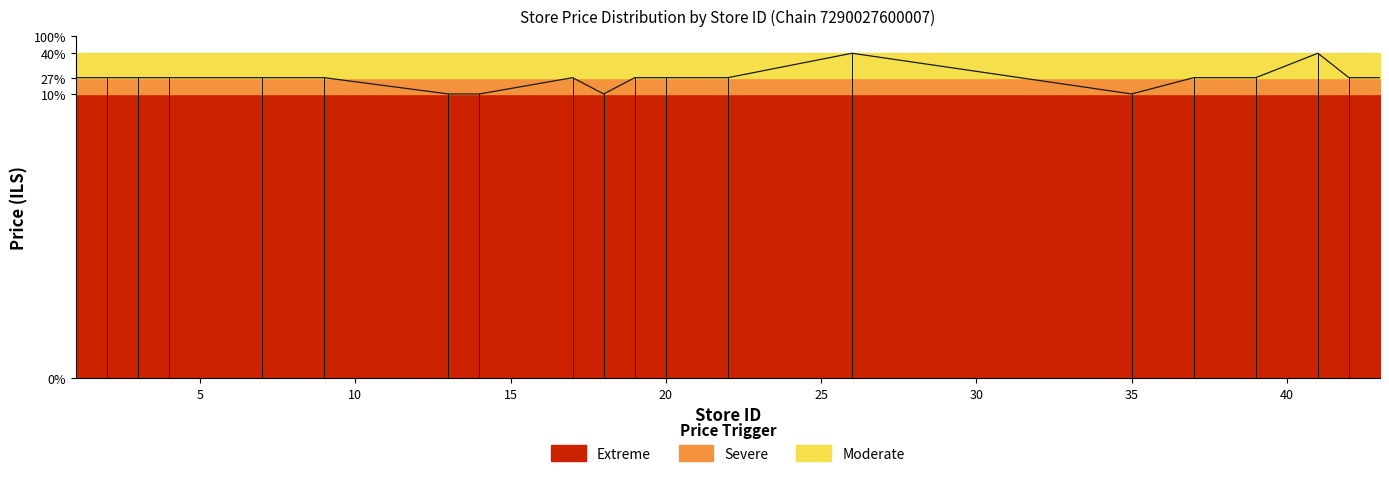

True or false: Severe and Moderate intersect in this chart.

False